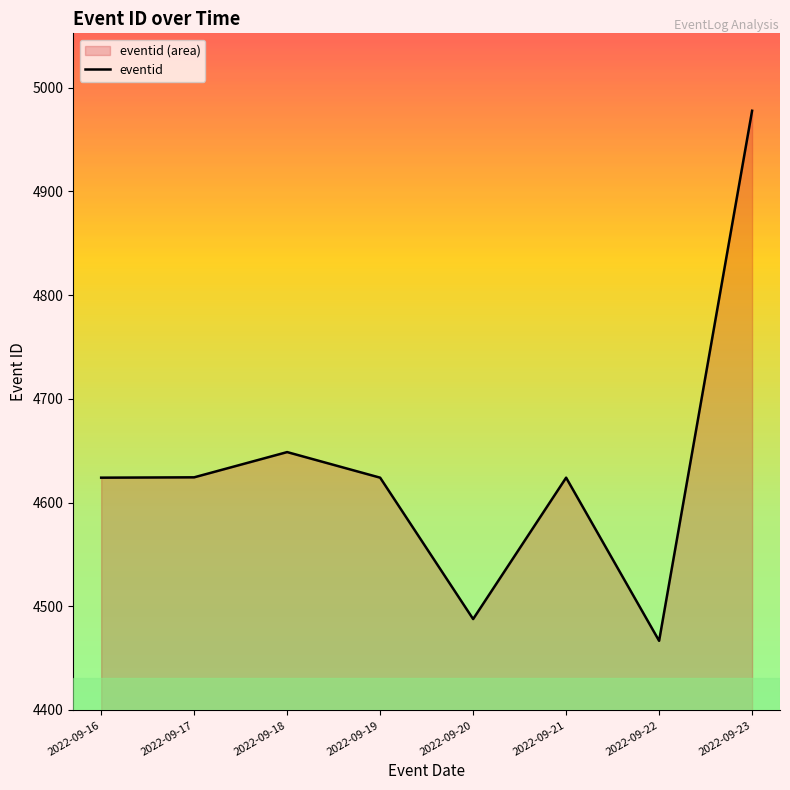

Is it true that the value at 2022-09-22 is 1167.7?

False